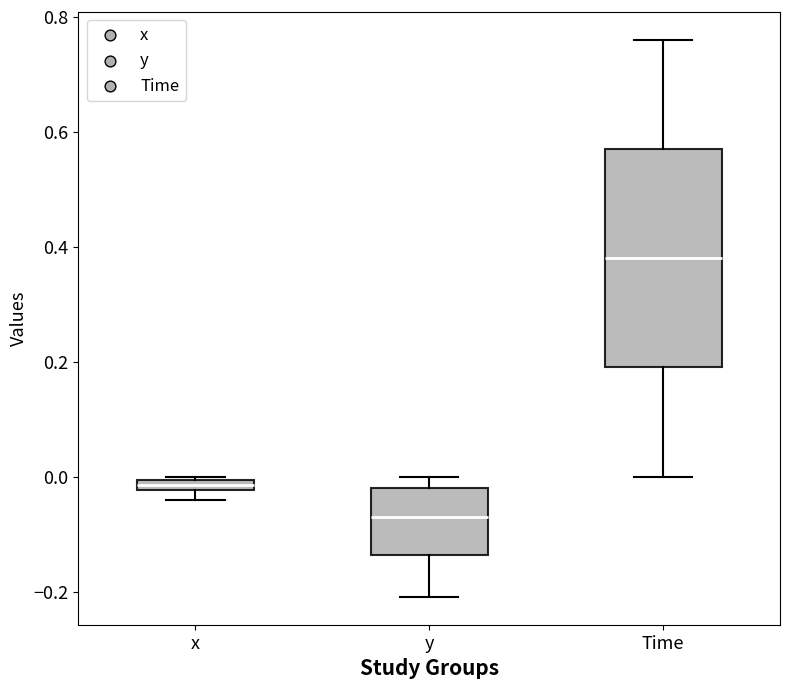

Which box is the tallest, from its lower edge to its upper edge?

Time